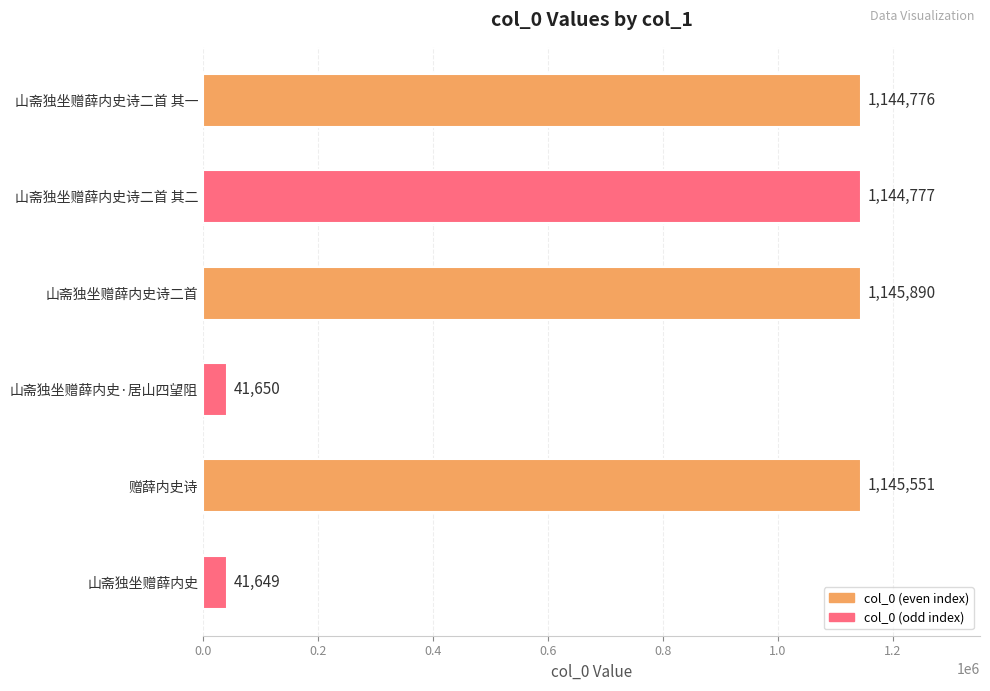

What is the sum of the values at 山斋独坐赠薛内史诗二首 and 赠薛内史诗?

2291441